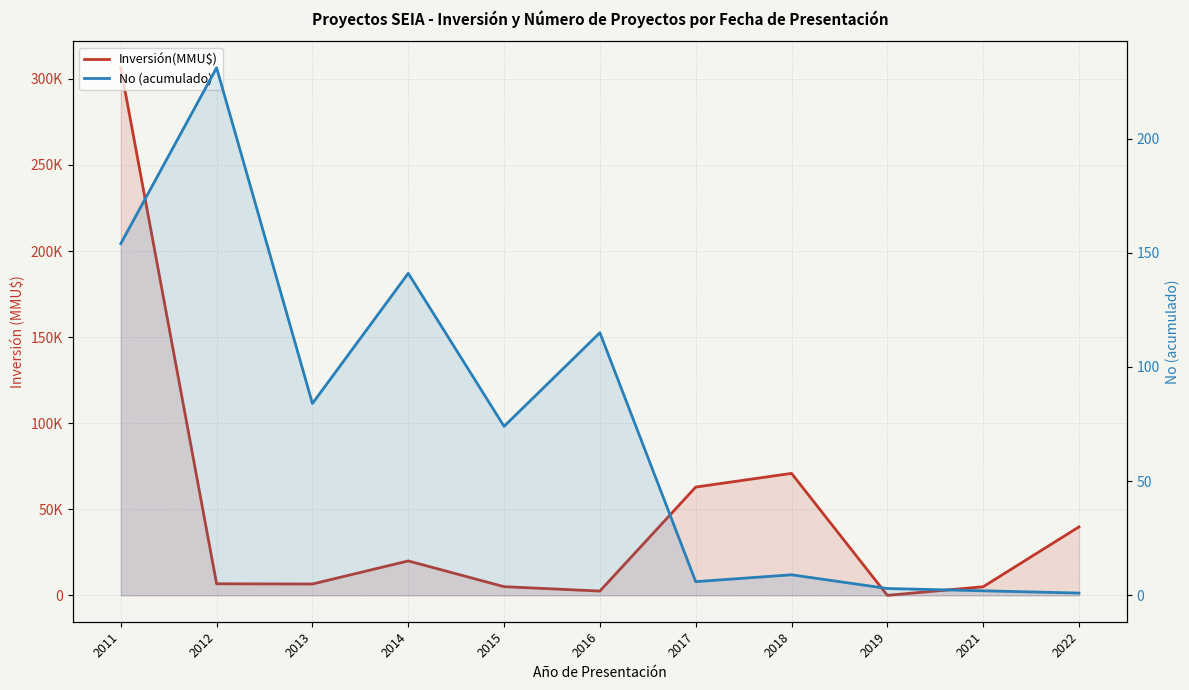

At which category is the sum across all series the highest?

2011